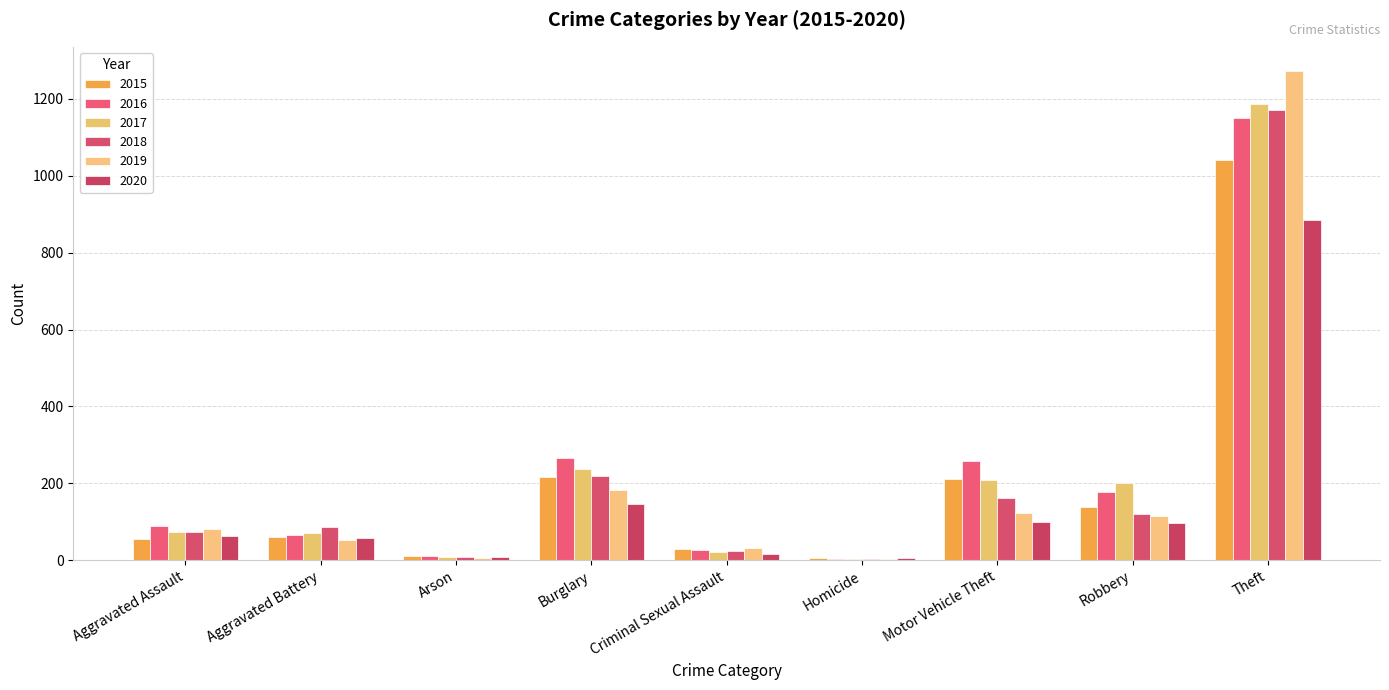

Between Arson and Motor Vehicle Theft, which series saw the biggest shift?

2016